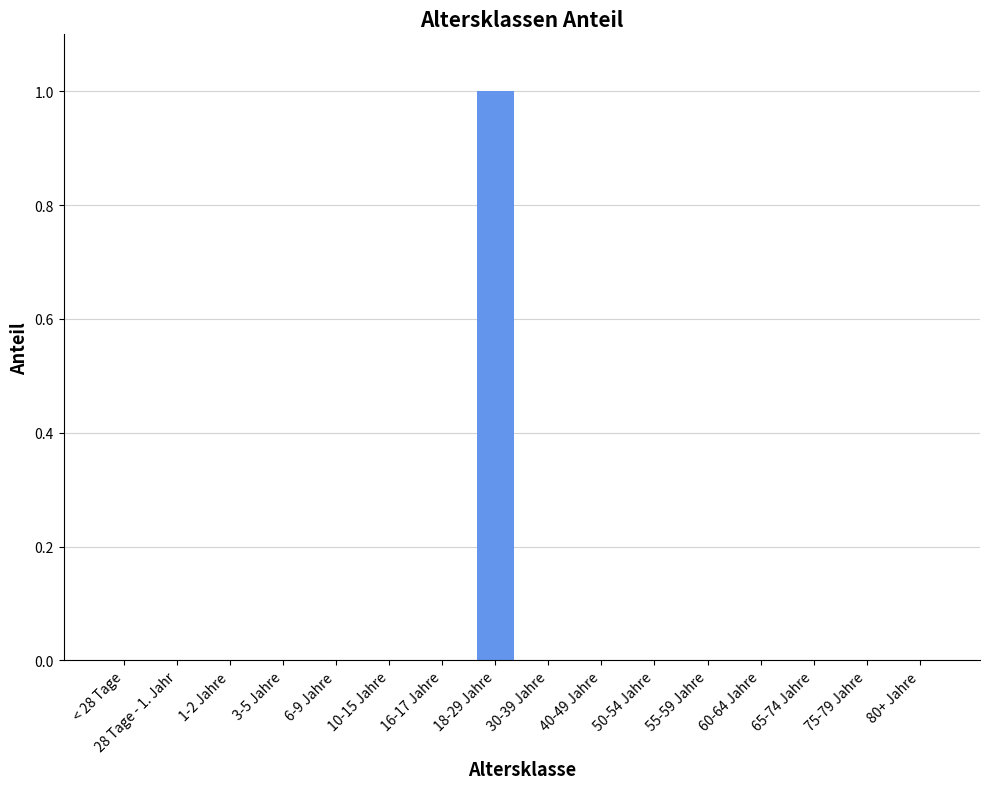

Reading left to right, list all the values displayed in this chart.

0	0	0	0	0	0	0	1	0	0	0	0	0	0	0	0